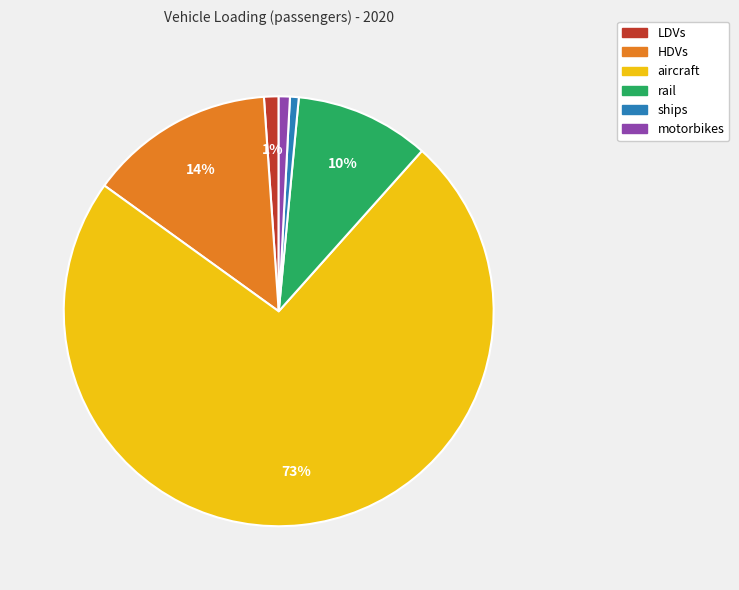

To the nearest percent, what portion does rail represent?

10%